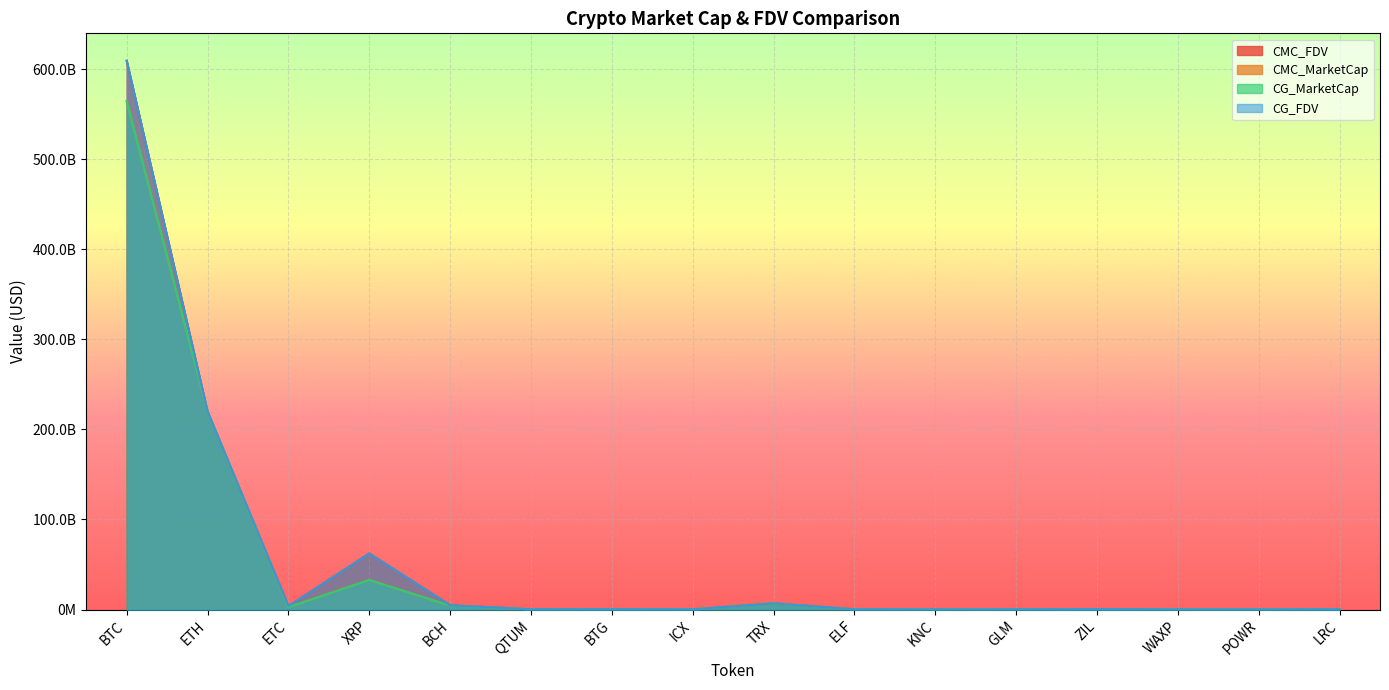

What value does the CMC_MarketCap series have at ZIL?

320549826.3